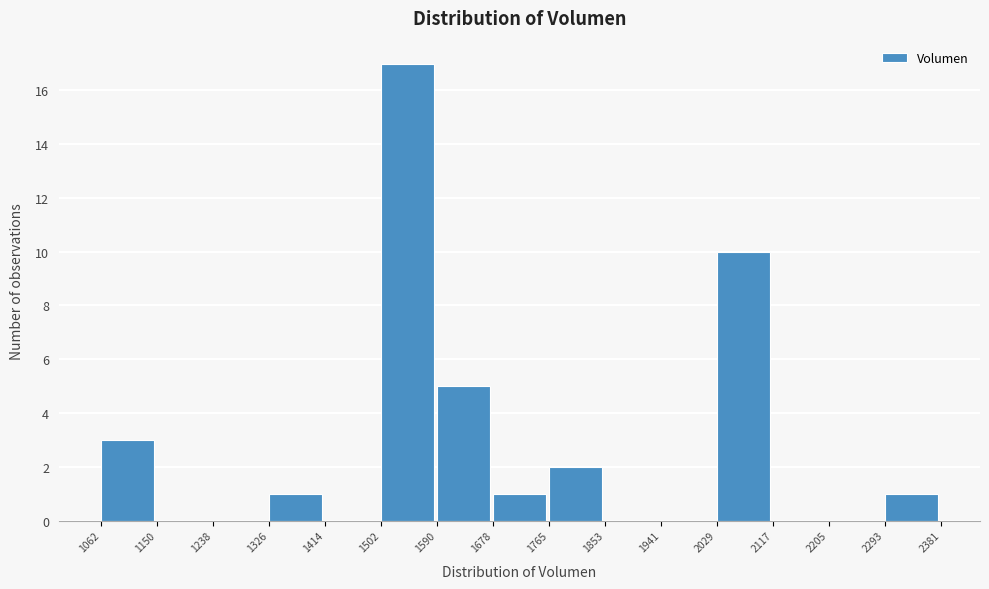

Reading left to right, transcribe this chart: for each bar, give the range it covers on the x-axis and its height. The values are not printed on the chart, so give them approximately, as read against the axis.

1062 to 1150: 3
1150 to 1238: 0
1238 to 1326: 0
1326 to 1414: 1
1414 to 1502: 0
1502 to 1590: 17
1590 to 1678: 5
1678 to 1765: 1
1765 to 1853: 2
1853 to 1941: 0
1941 to 2029: 0
2029 to 2117: 10
2117 to 2205: 0
2205 to 2293: 0
2293 to 2381: 1